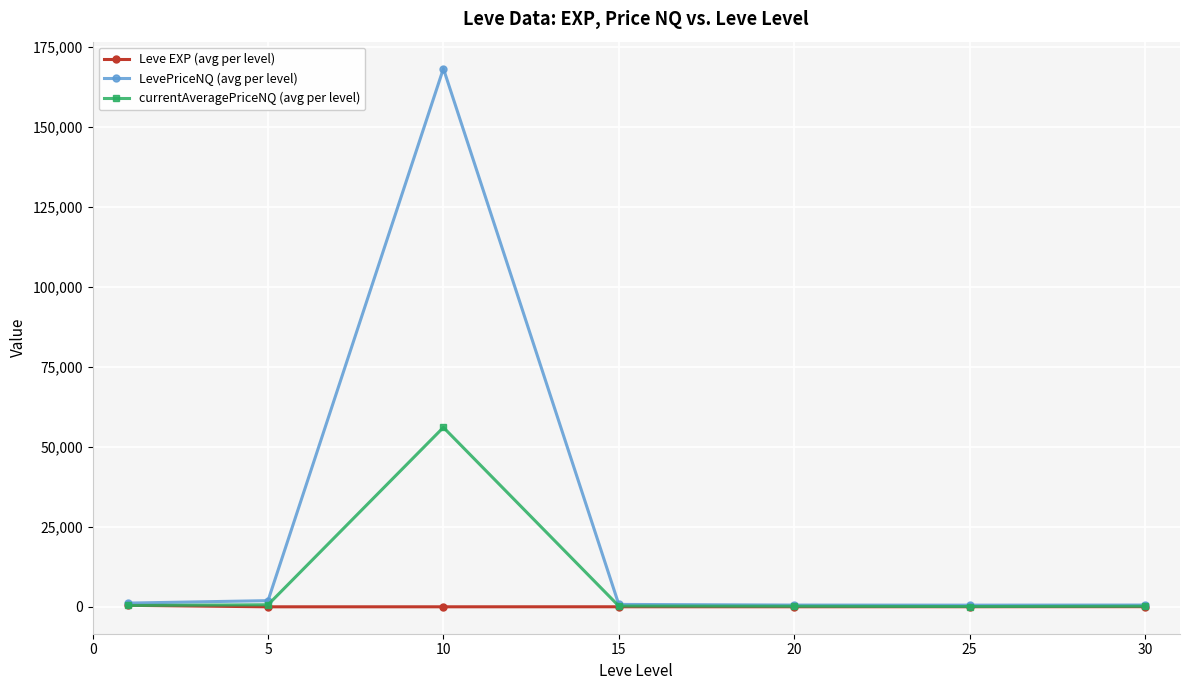

How many lines are shown in the chart?

3